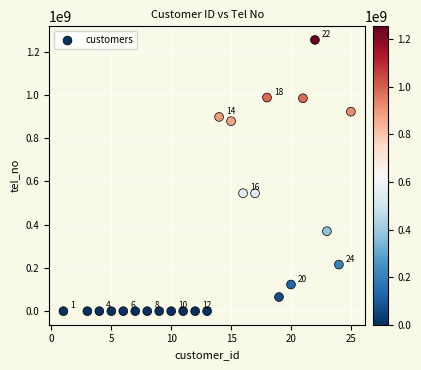

What is the range of Y values (max minus min)?

1254569887